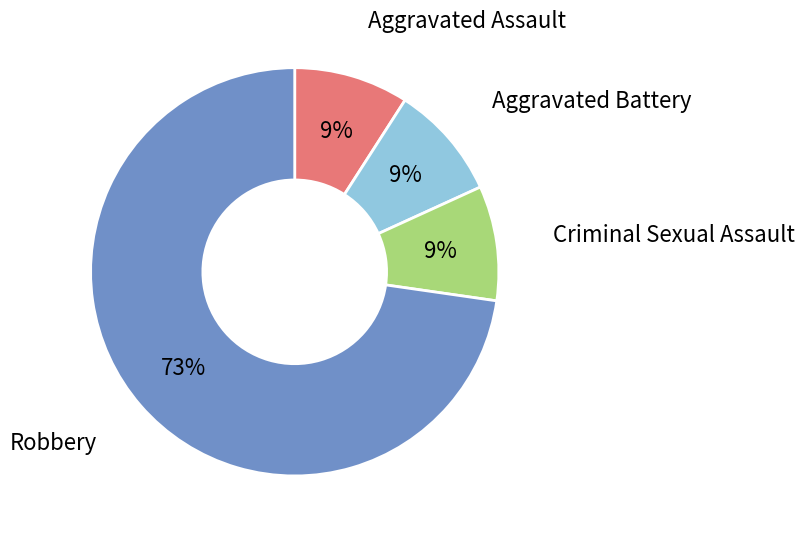

Does any single category account for the majority?

Yes